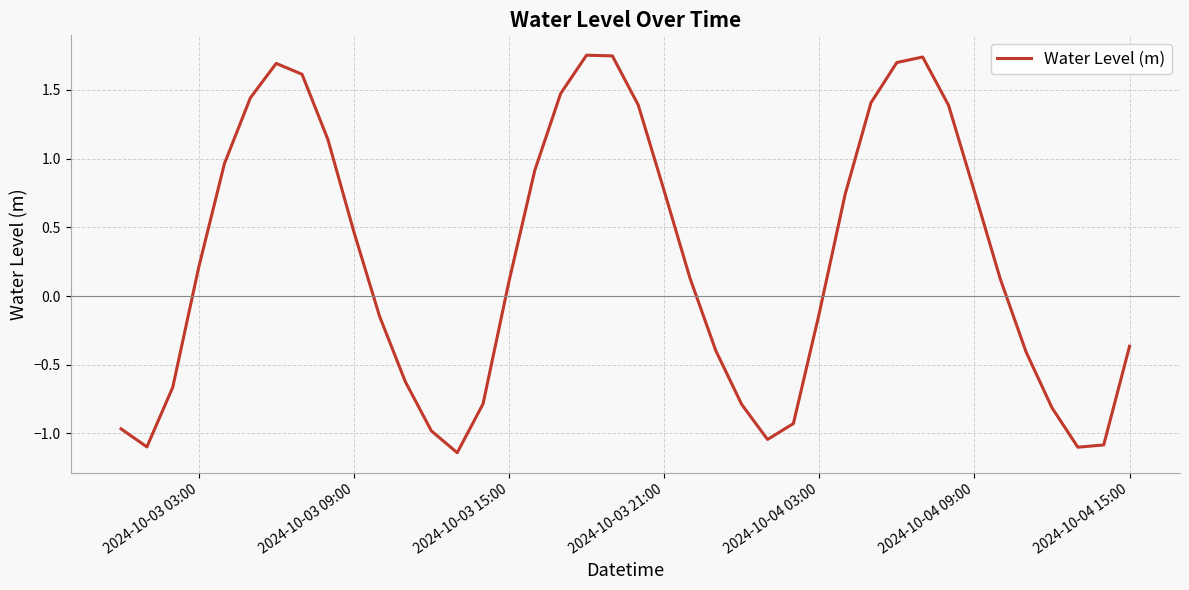

At which label does the data first exceed 0?

2024-10-03 03:00